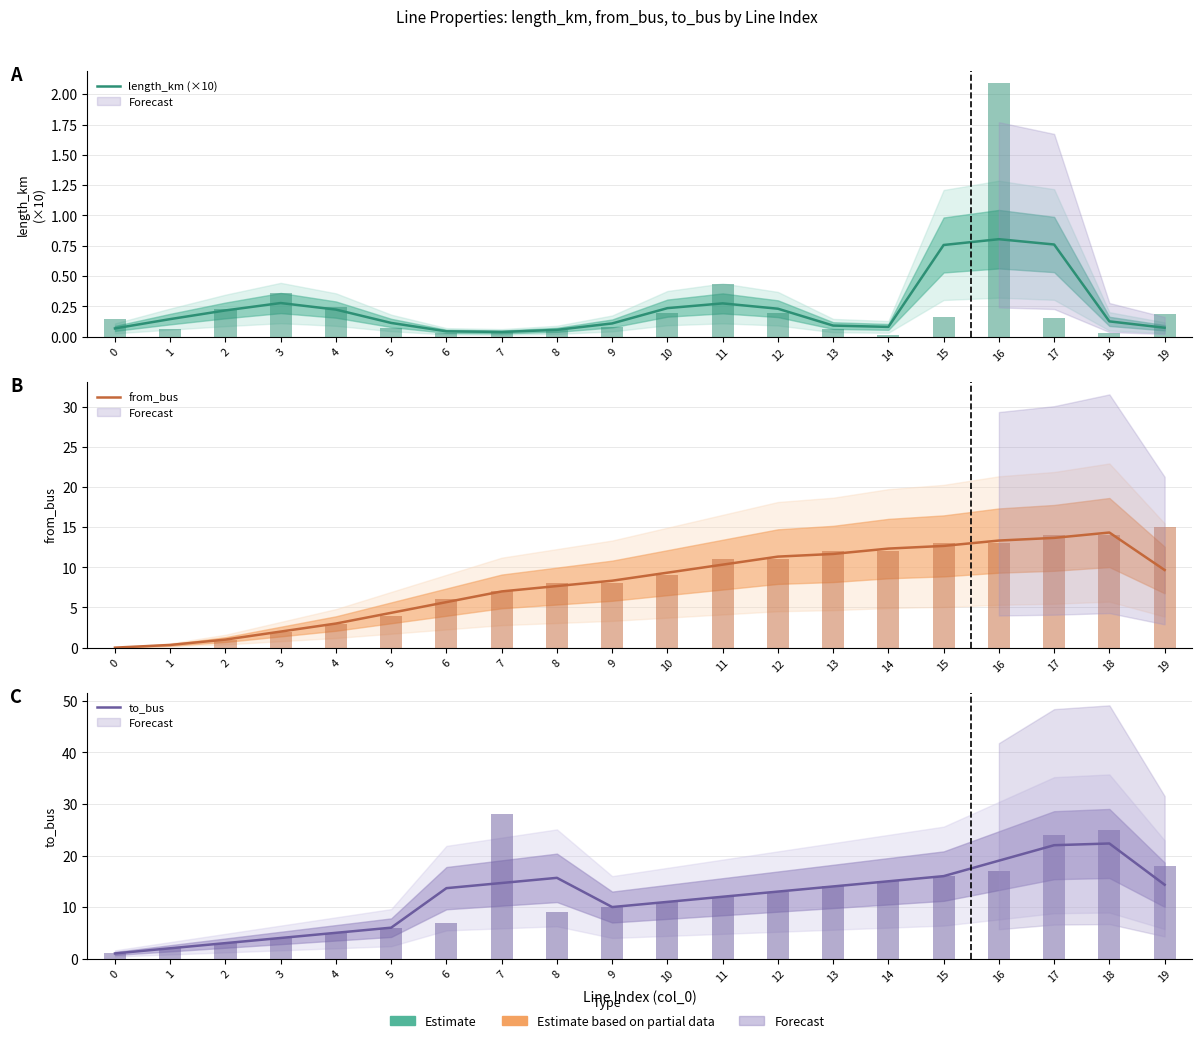

Reading left to right, what are all the values shown in this chart?

length_km (×10): 0.1	0.1	0.2	0.3	0.2	0.1	0.0	0.0	0.1	0.1	0.2	0.3	0.2	0.1	0.1	0.8	0.8	0.8	0.1	0.1
from_bus: 0.0	0.3	1.0	2.0	3.0	4.3	5.7	7.0	7.7	8.3	9.3	10.3	11.3	11.7	12.3	12.7	13.3	13.7	14.3	9.7
to_bus: 1.0	2.0	3.0	4.0	5.0	6.0	13.7	14.7	15.7	10.0	11.0	12.0	13.0	14.0	15.0	16.0	19.0	22.0	22.3	14.3